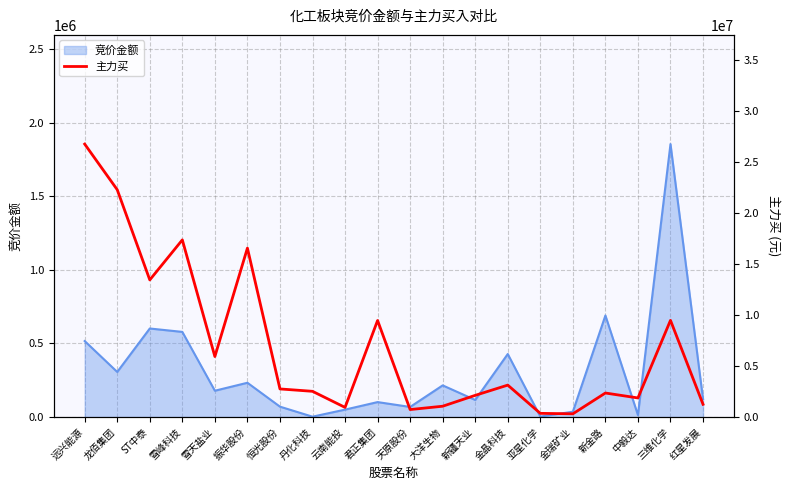

Where does the data first go above 2760524?

远兴能源